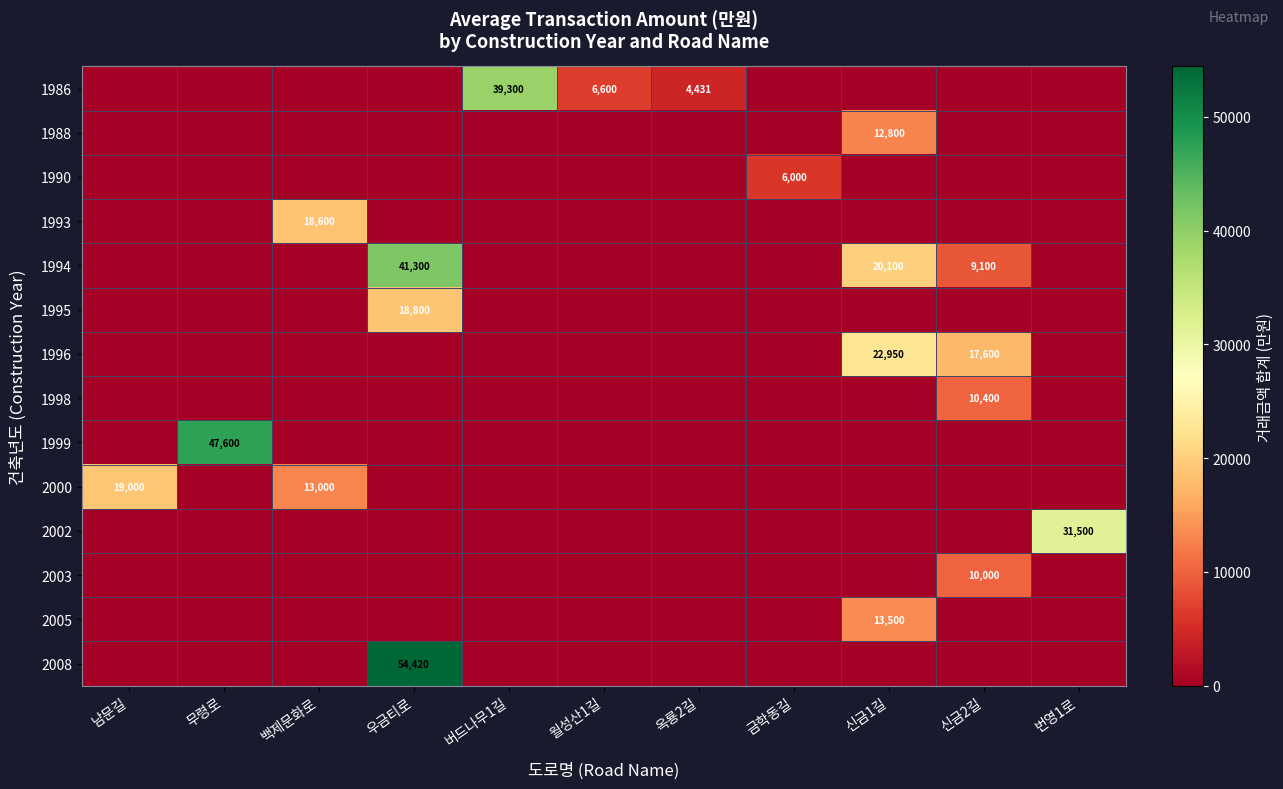

The 2003 series shows 17785 at 신금2길. True or false?

False